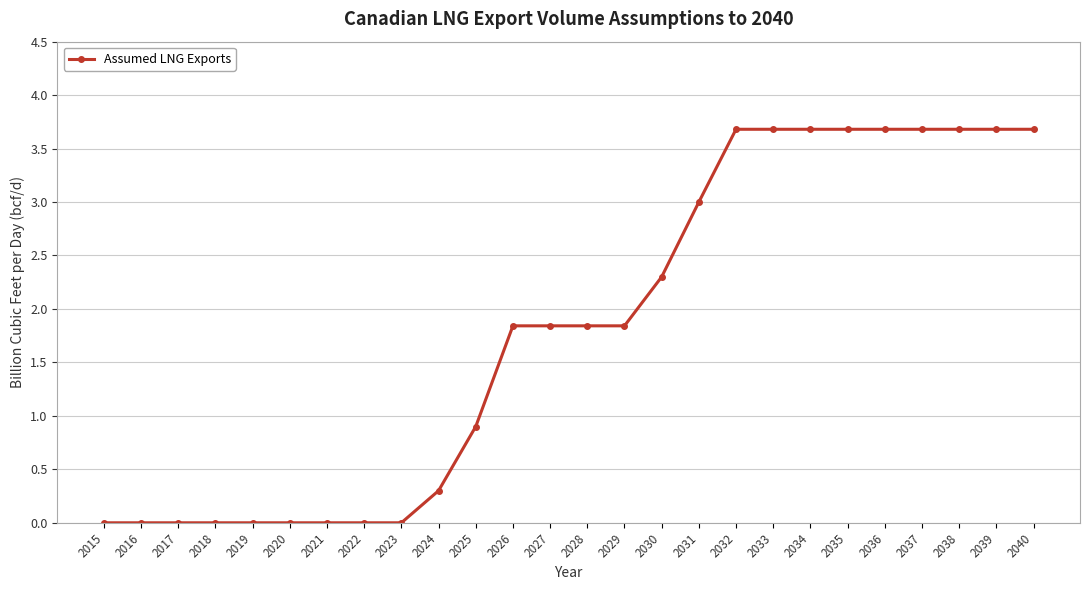

True or false: the data shows 5.4 at 2035.

False